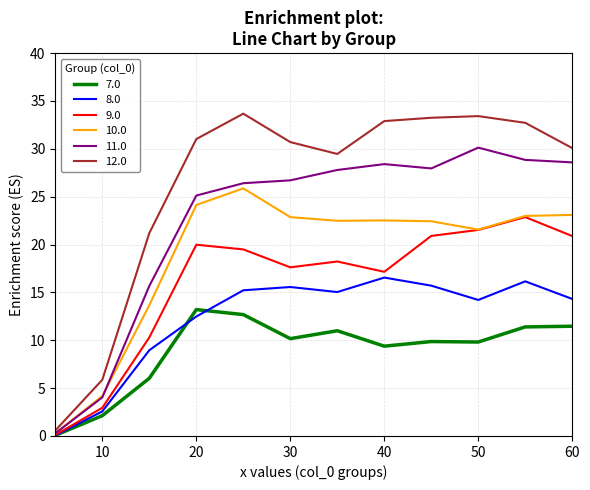

What is the average value of the 8.0 series?

12.2